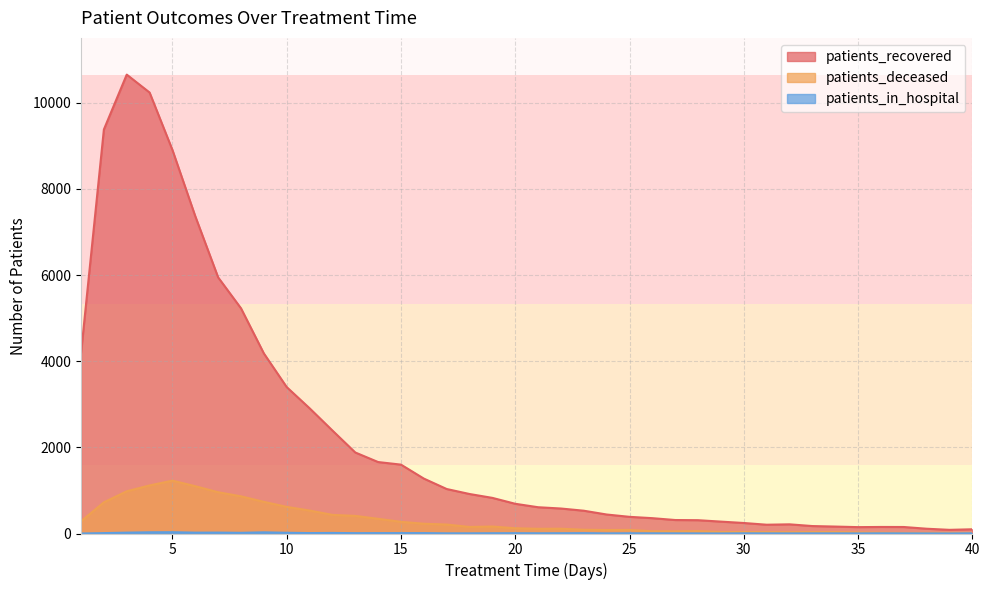

True or false: patients_in_hospital and patients_deceased intersect in this chart.

False